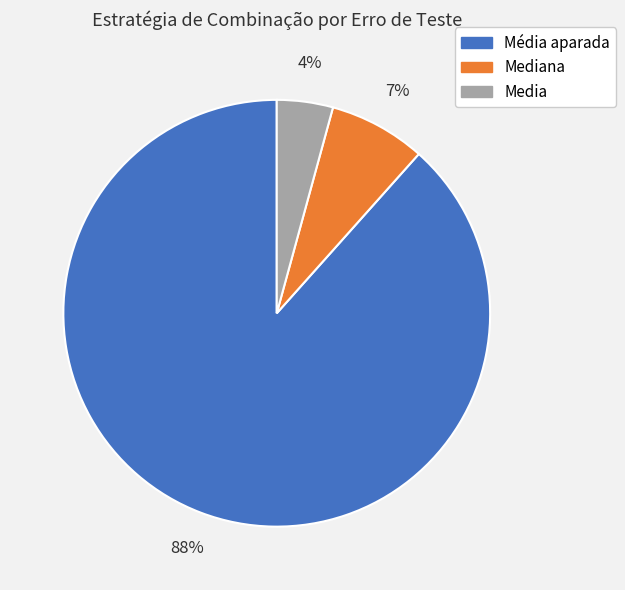

What percentage is the Mediana slice, to the nearest percent?

7%